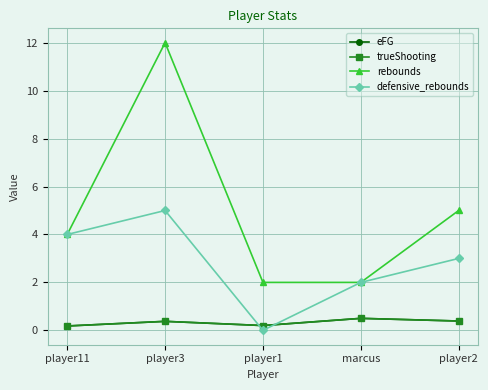

Does the chart have visible grid lines?

Yes